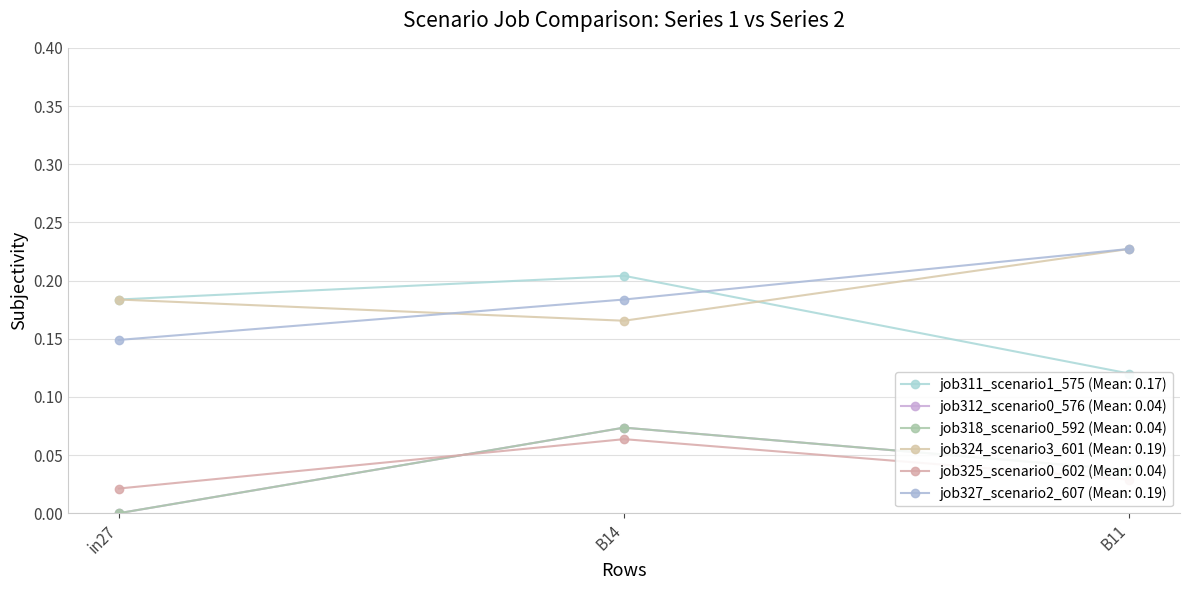

How many categories are shown in the chart?

3